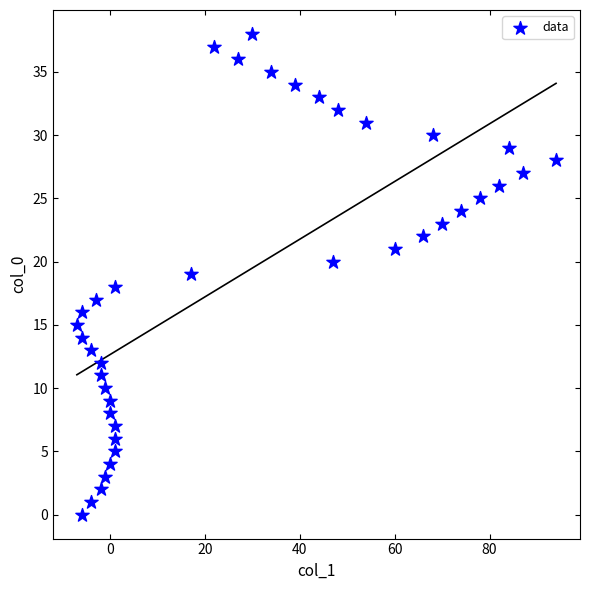

What is the range of X values (max minus min)?

101